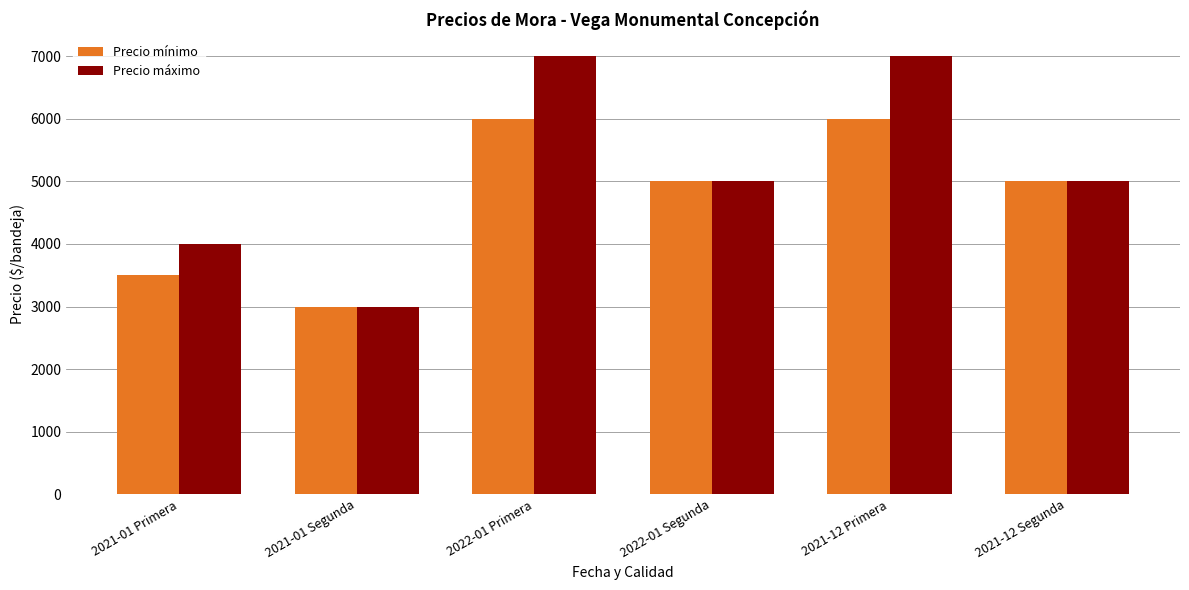

Reading left to right, extract all data points from this chart.

Precio mínimo: 3500	3000	6000	5000	6000	5000
Precio máximo: 4000	3000	7000	5000	7000	5000